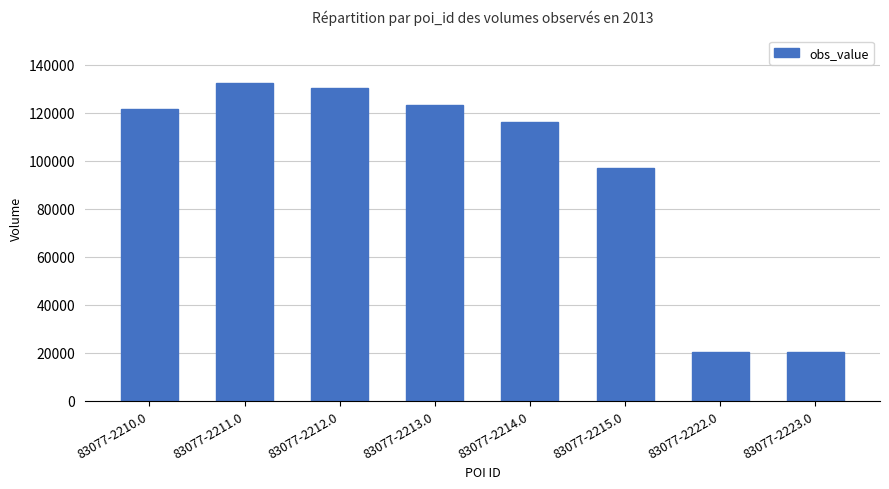

What is the label of the 5th bar from the right?

83077-2213.0